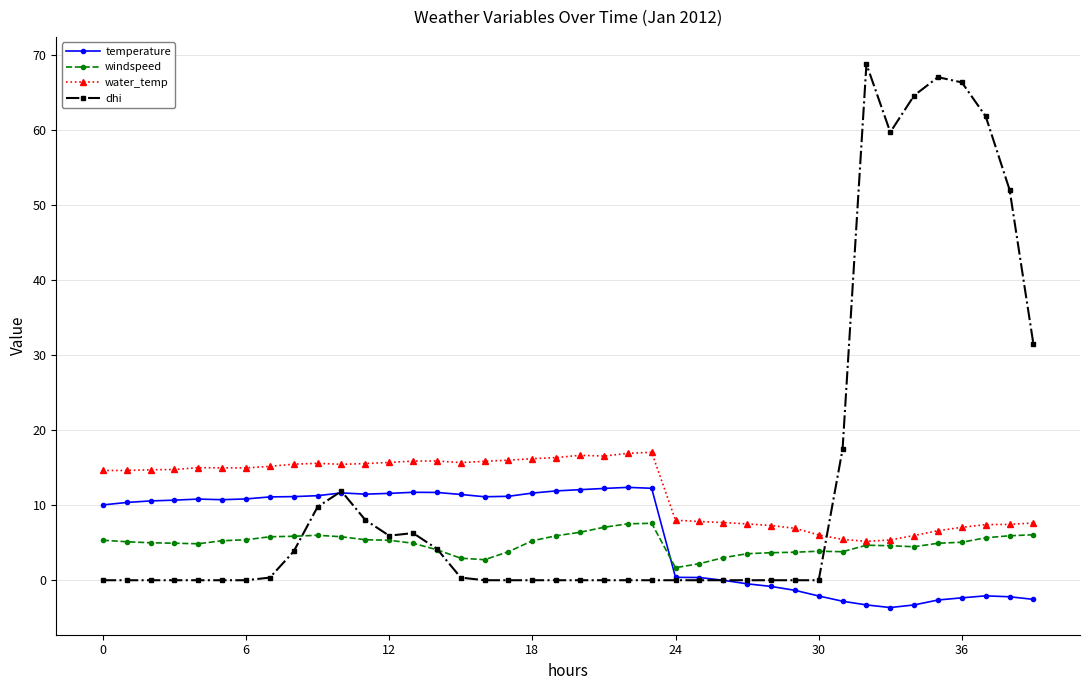

List the series in order of their peak value, lowest first.

windspeed, temperature, water_temp, dhi